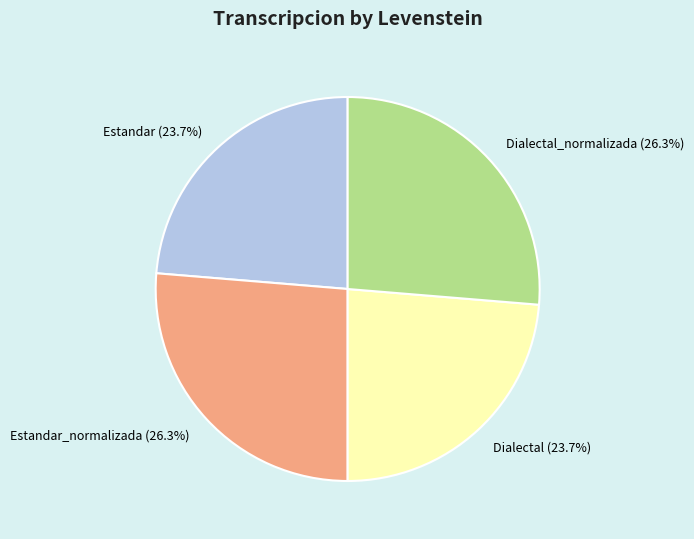

Between Estandar_normalizada (26.3%) and Dialectal (23.7%), which is larger?

Estandar_normalizada (26.3%)